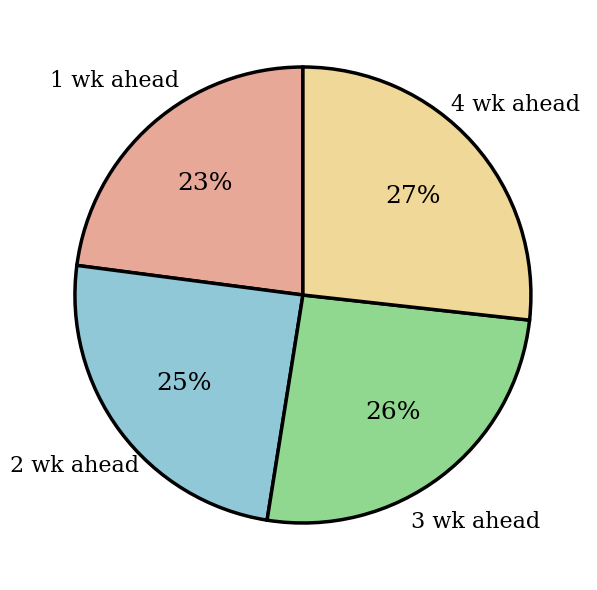

Does any single category account for the majority?

No